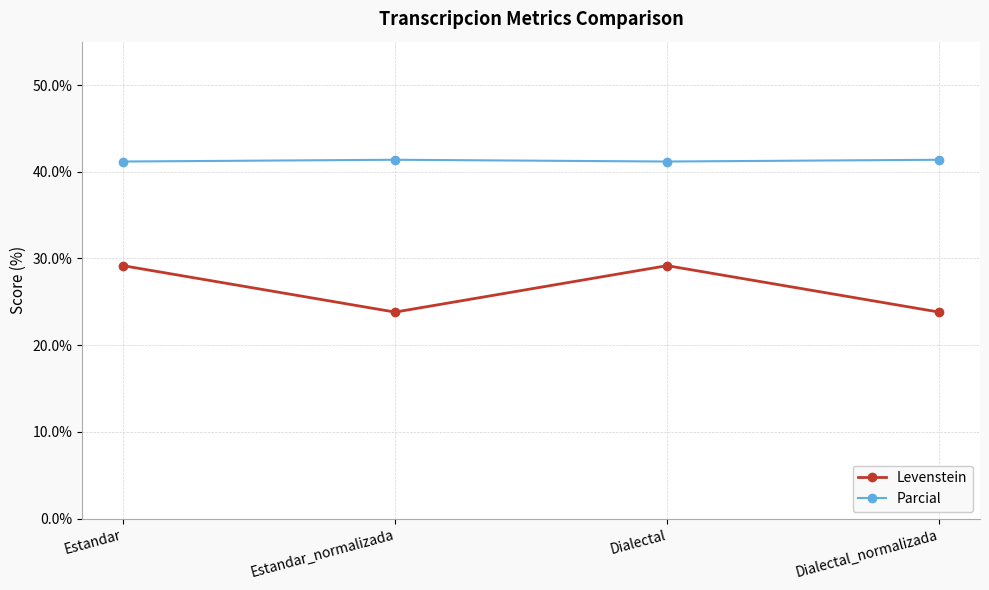

Where does the Levenstein series first go above 29?

Estandar